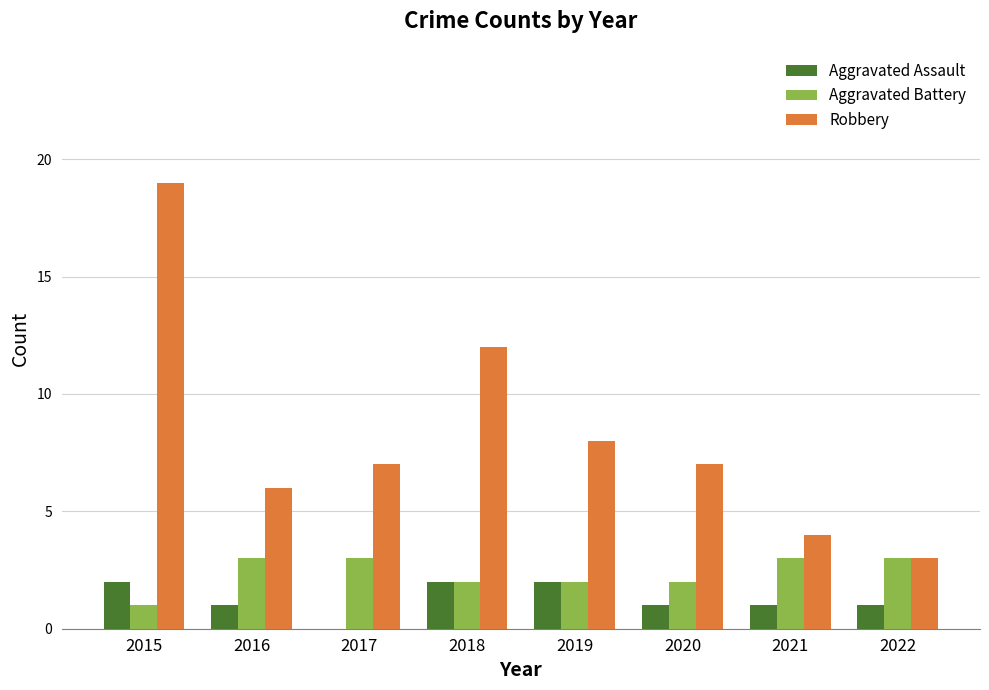

Reading left to right, transcribe all the data shown in this chart.

Aggravated Assault: 2	1	0	2	2	1	1	1
Aggravated Battery: 1	3	3	2	2	2	3	3
Robbery: 19	6	7	12	8	7	4	3